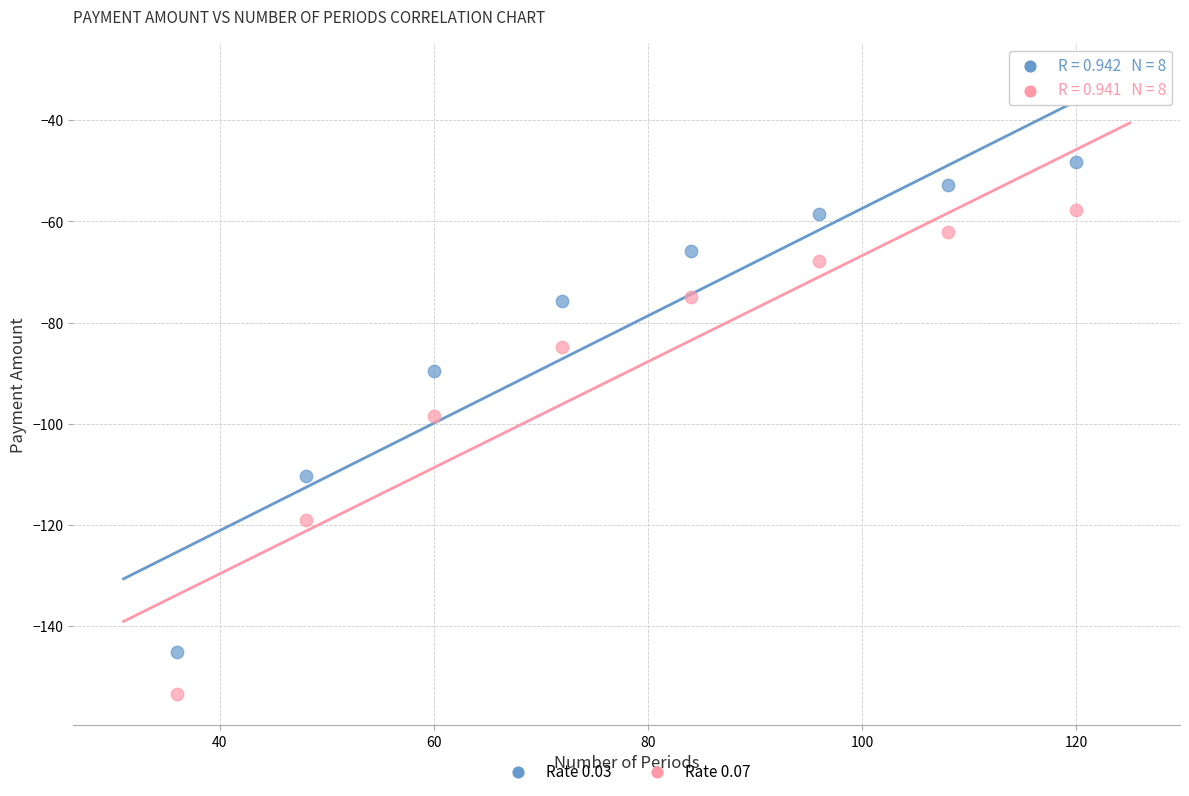

Across all series, what Y value is closest to -100?

-98.4